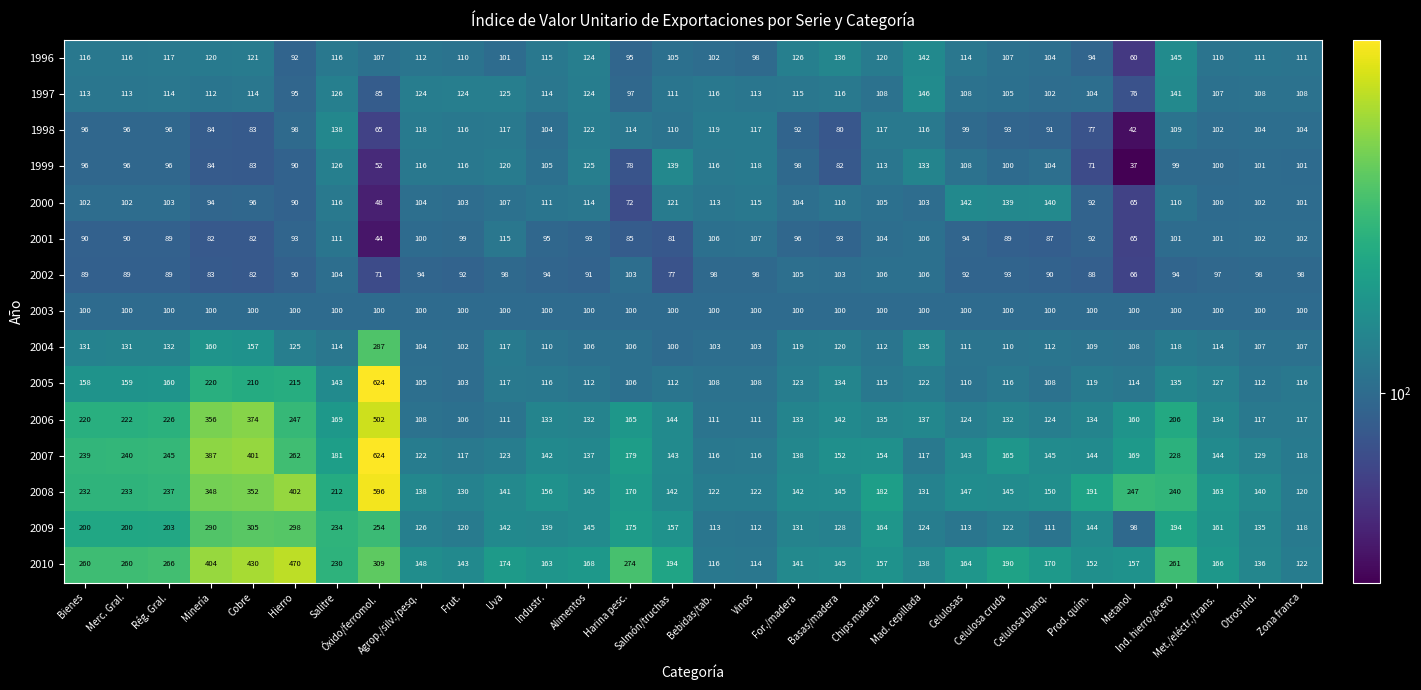

What is the total value across all series at Ind. hierro/acero?

2281